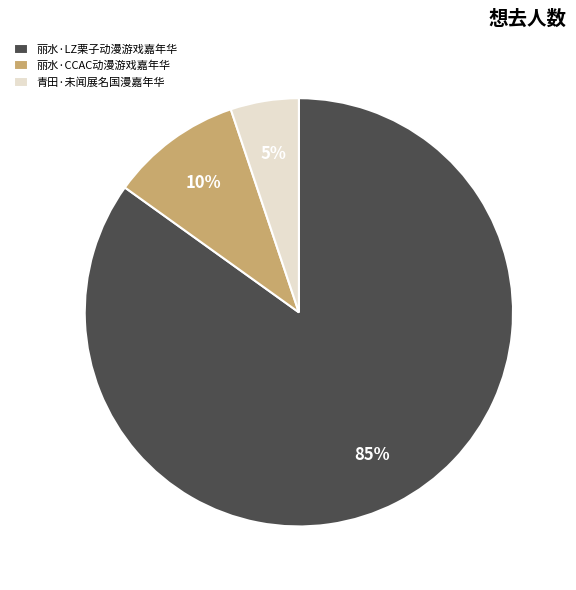

How many segments does this pie chart have?

3